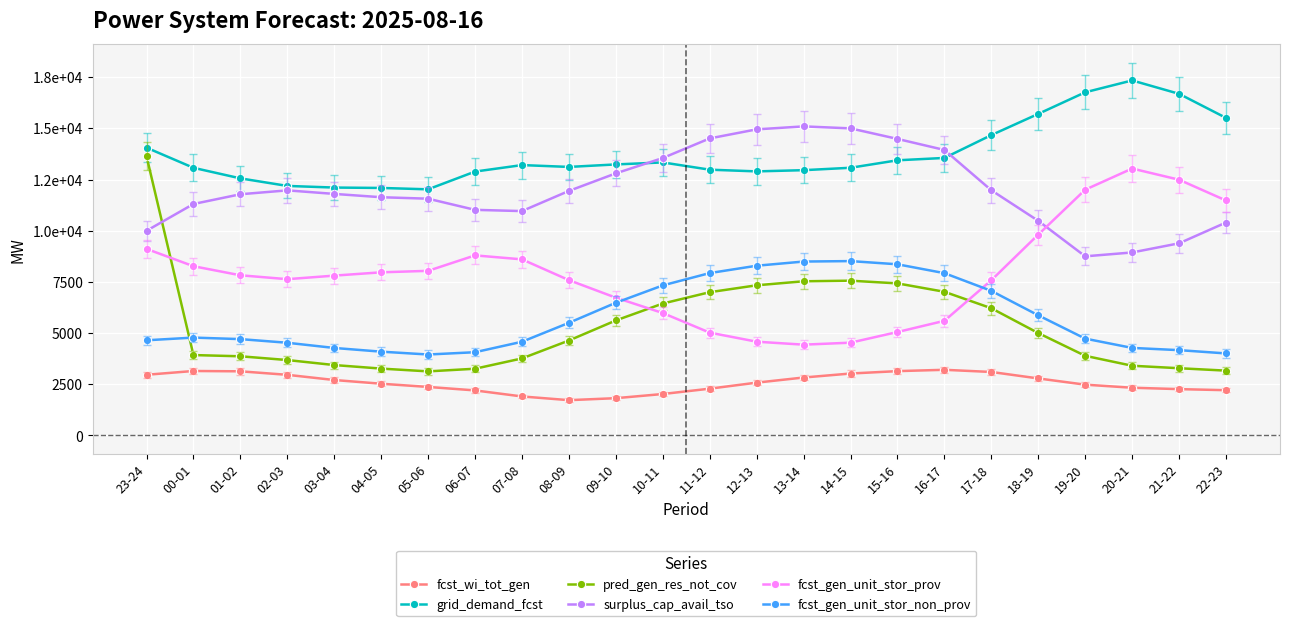

What is the average value of the fcst_gen_unit_stor_prov series?

7914